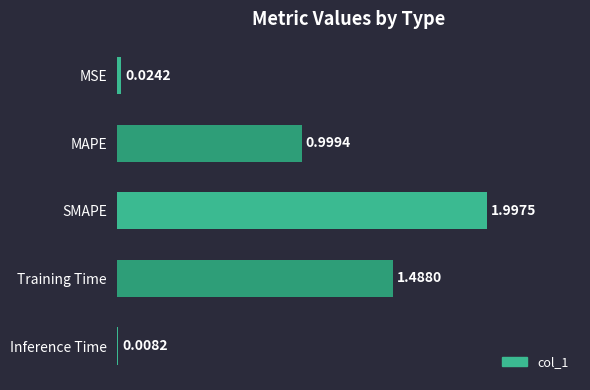

What is the change in value from MSE to MAPE?

+1.0